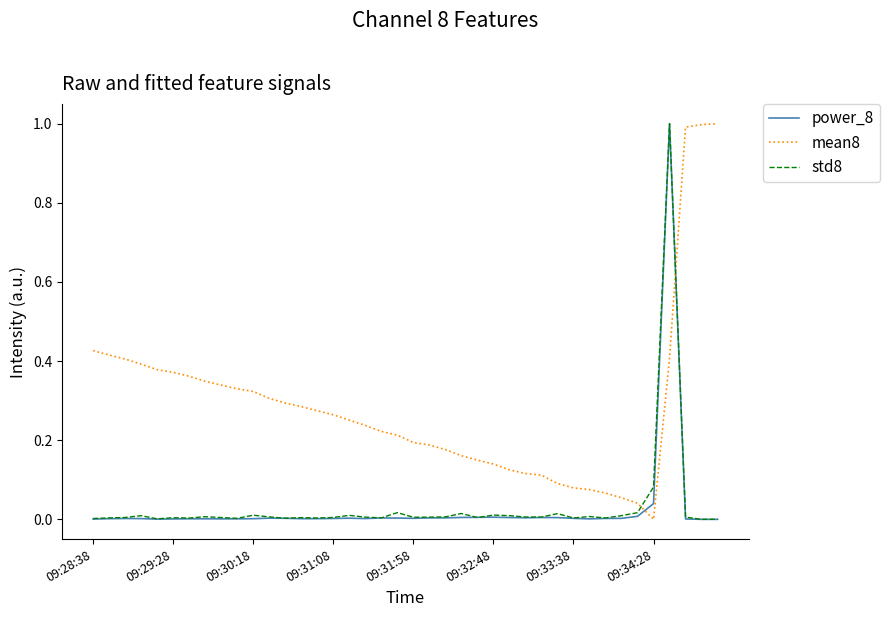

True or false: std8 and mean8 intersect in this chart.

True